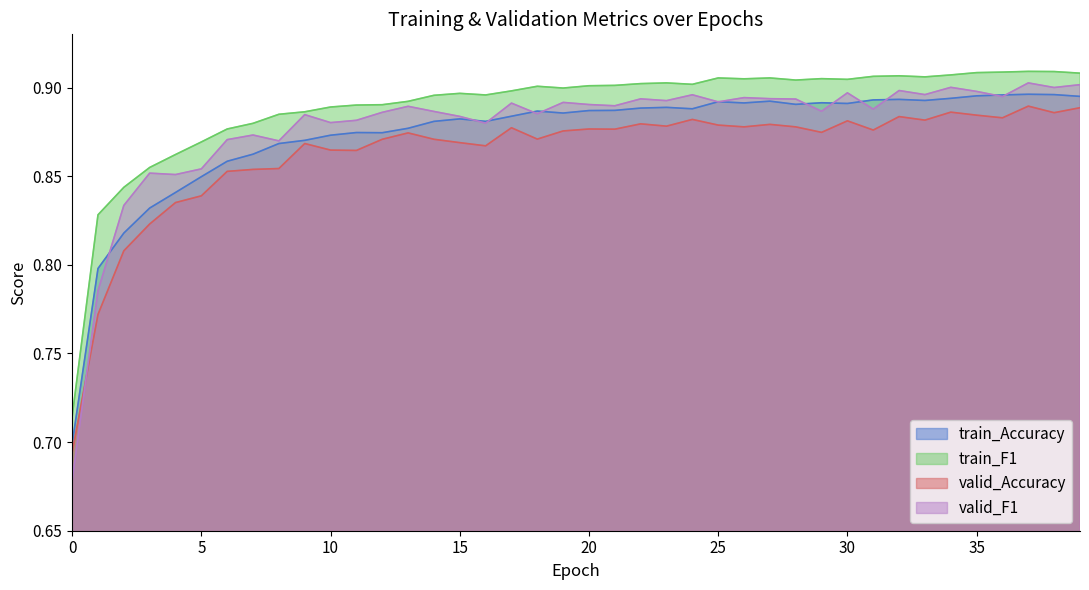

True or false: train_F1 and valid_F1 intersect in this chart.

False